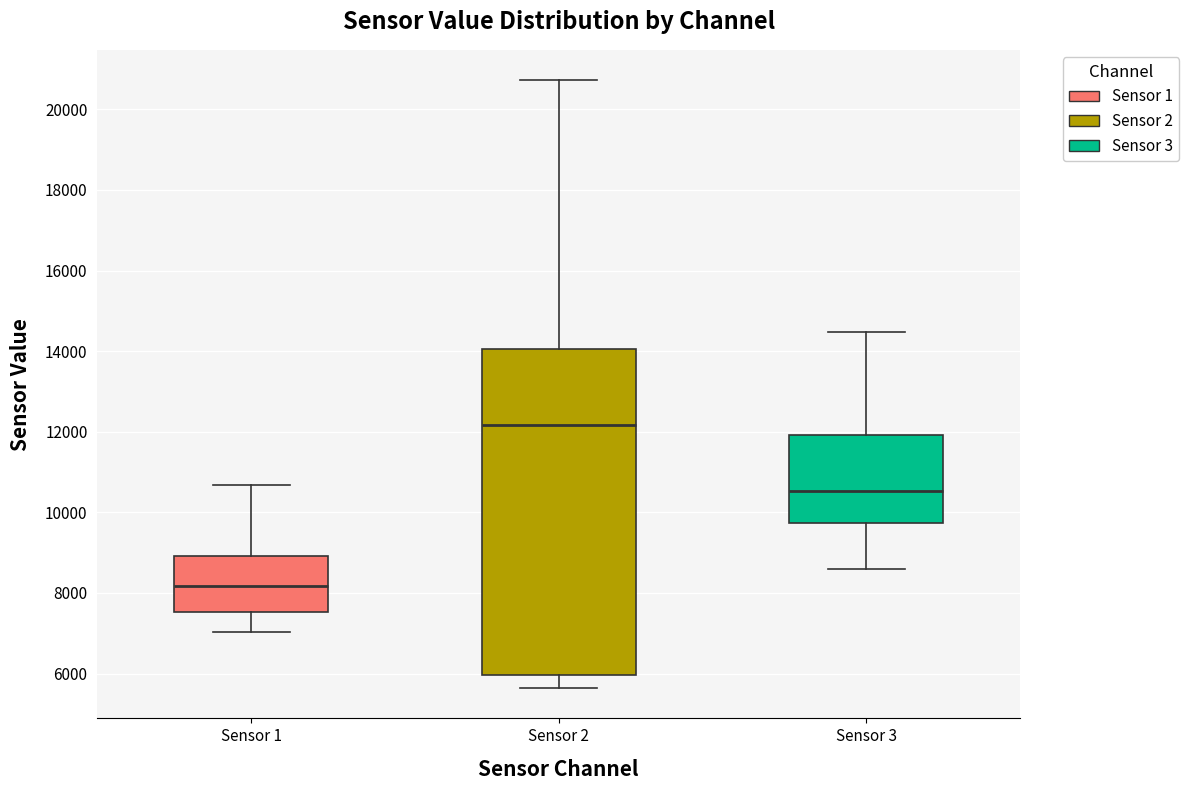

Reading left to right, read every box against the y-axis: the position of its median line, the range the box covers, and the ends of its whiskers. The values are not printed on the chart, so give them approximately, as read against the axis.

Sensor 1: median 8200, box 7600 to 9000, whiskers 7000 to 10600
Sensor 2: median 12200, box 6000 to 14000, whiskers 5600 to 20800
Sensor 3: median 10600, box 9800 to 12000, whiskers 8600 to 14400